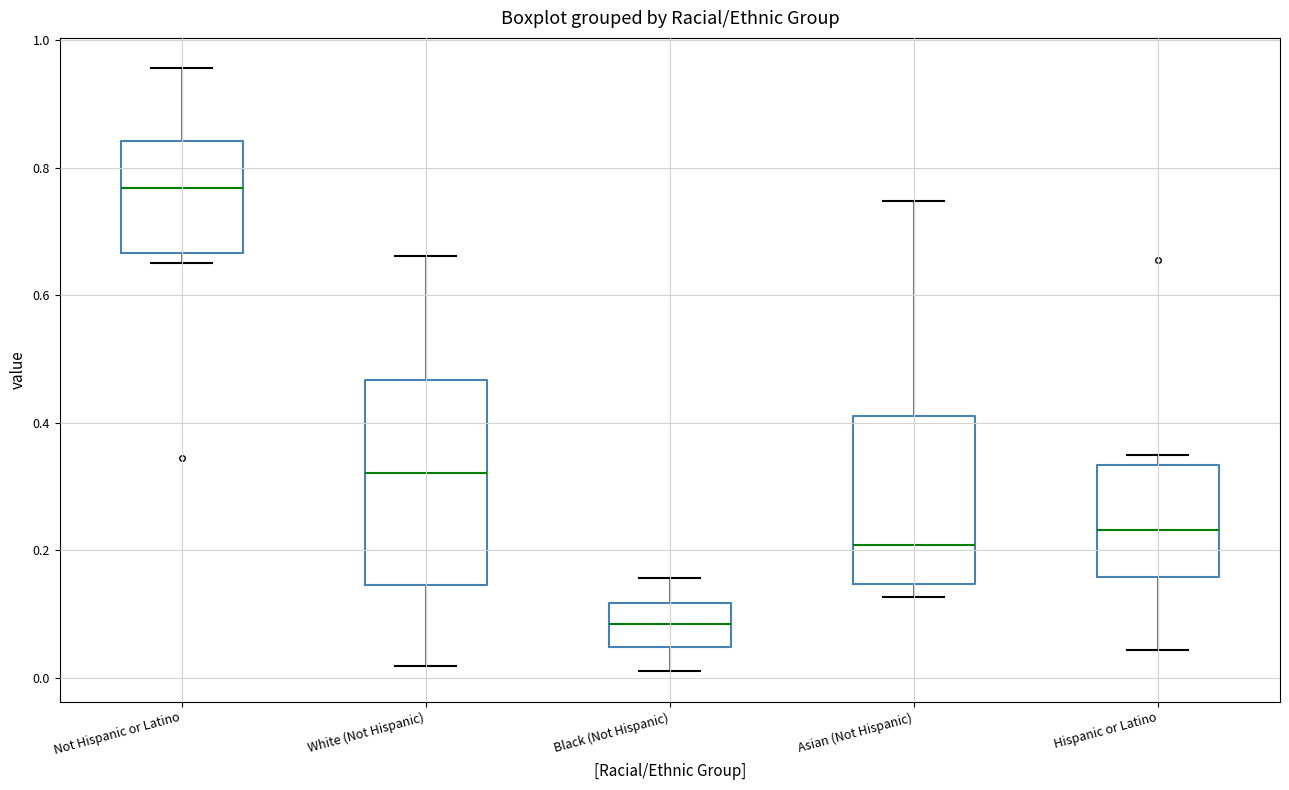

Which box's median line is the highest?

Not Hispanic or Latino